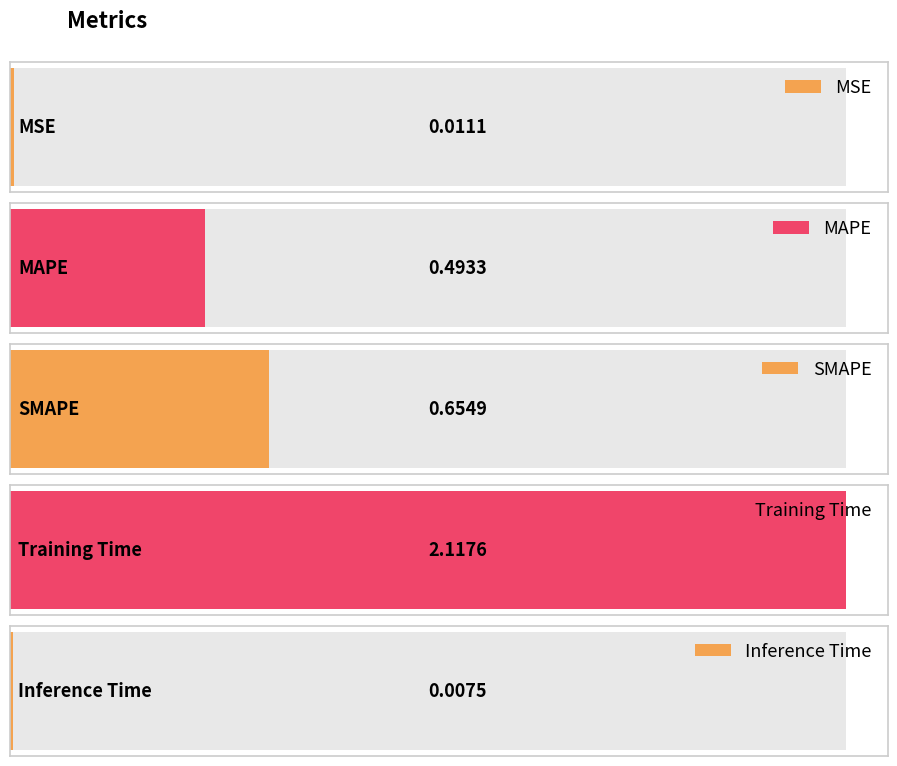

Which has a higher value, MSE or Training Time?

Training Time